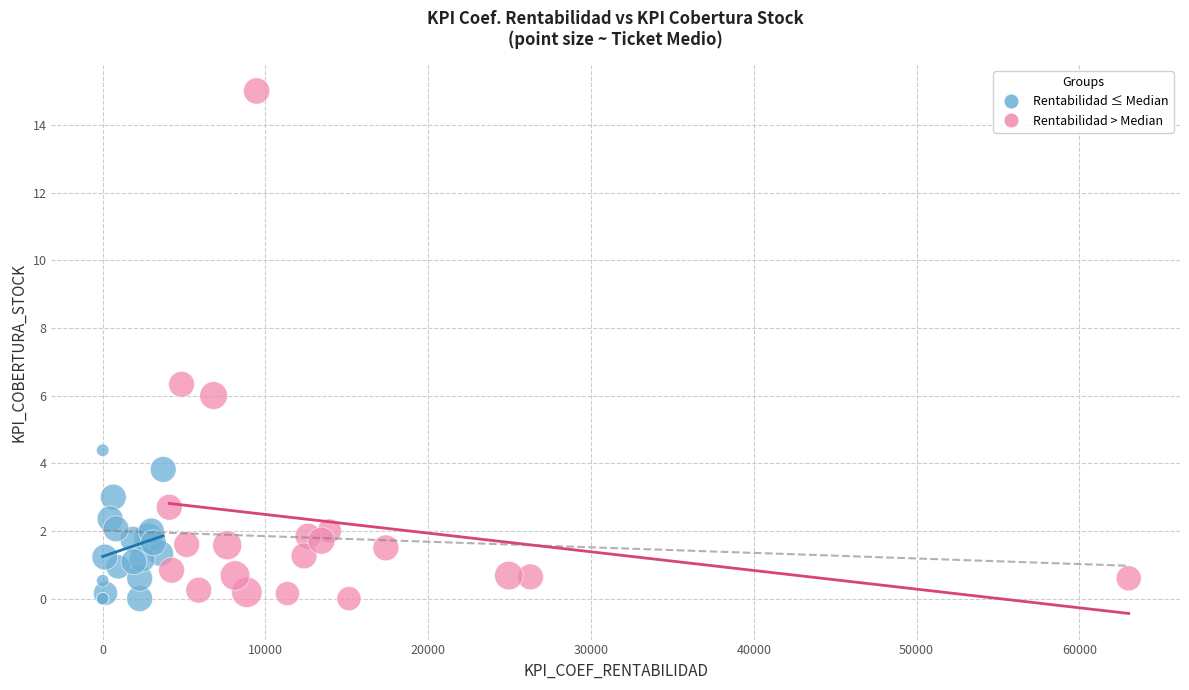

Which series reaches the maximum Y coordinate?

Rentabilidad > Median